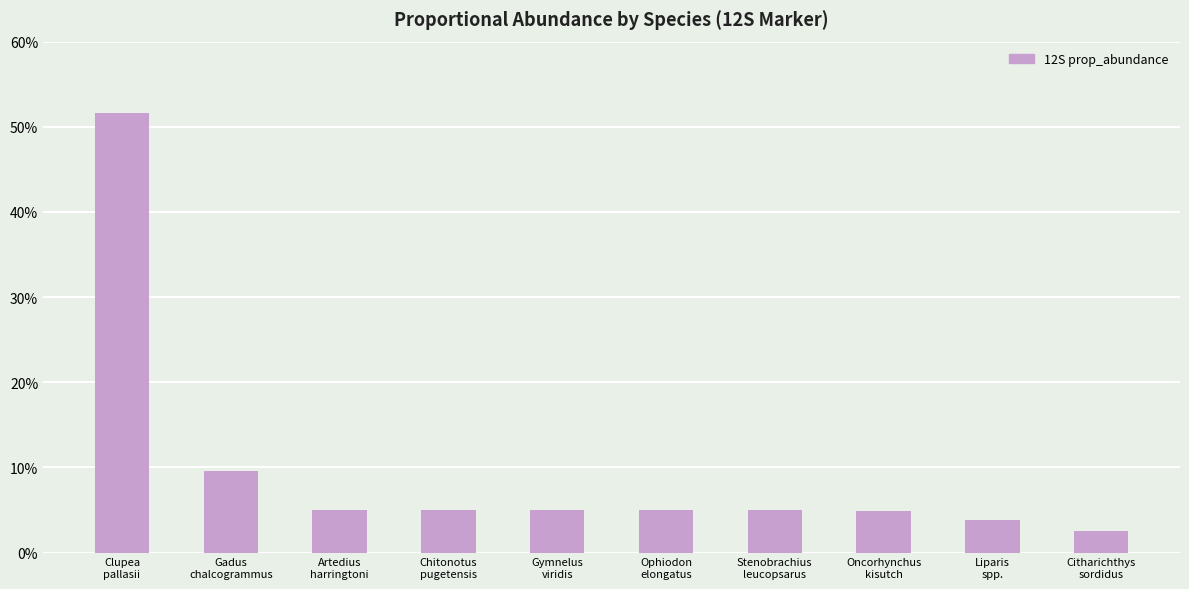

Between Liparis
spp. and Citharichthys
sordidus, which is larger?

Liparis
spp.